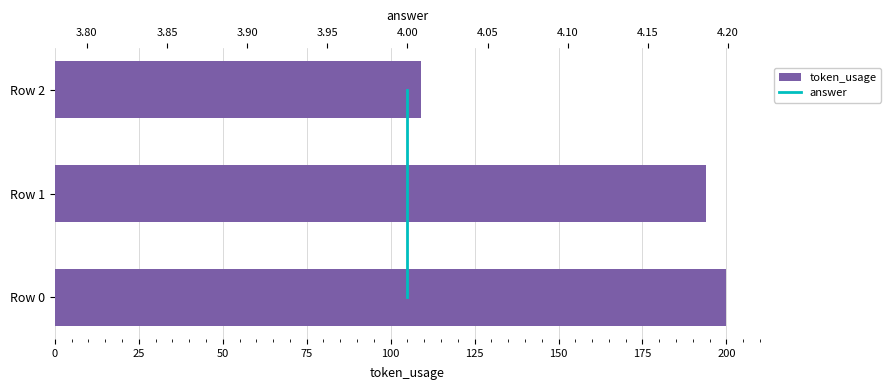

Count the number of data series in this chart.

2